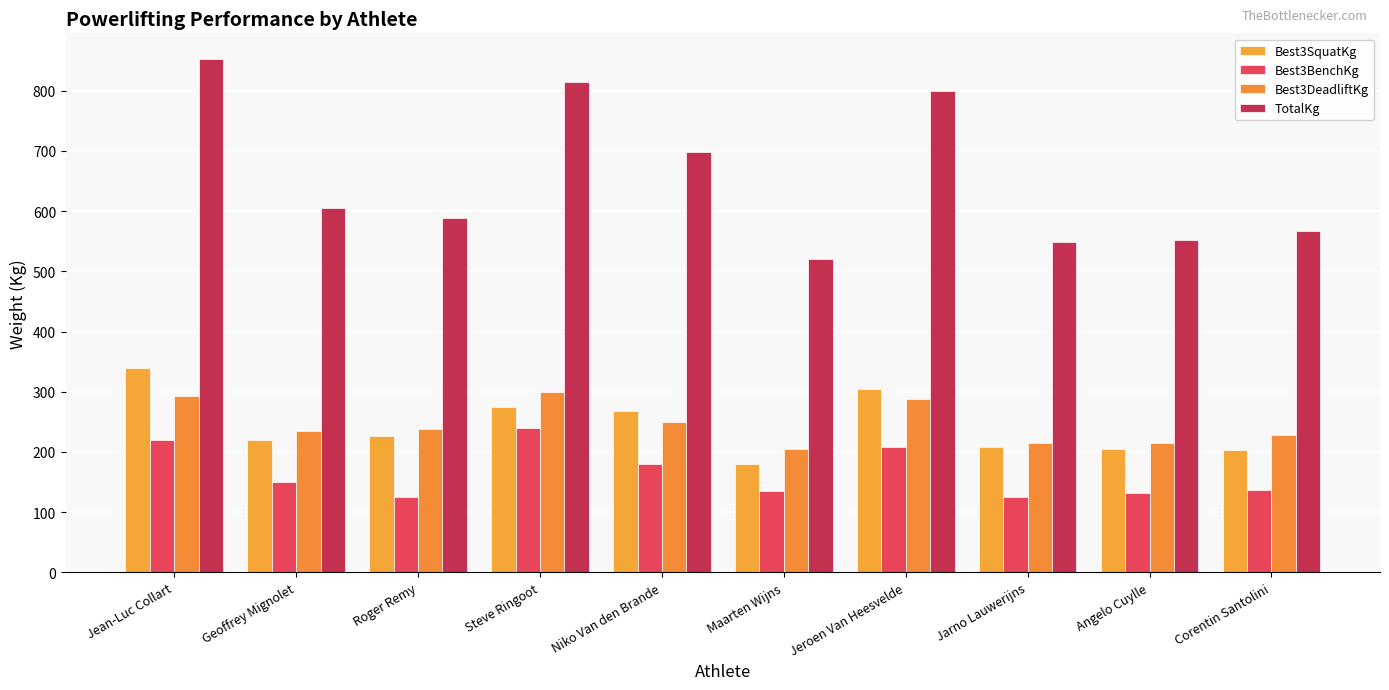

How many data points in Best3SquatKg are less than 226?

5